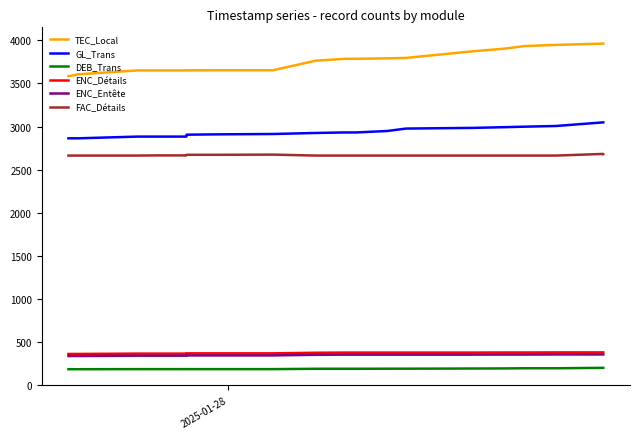

Which series has the largest total across all categories?

TEC_Local